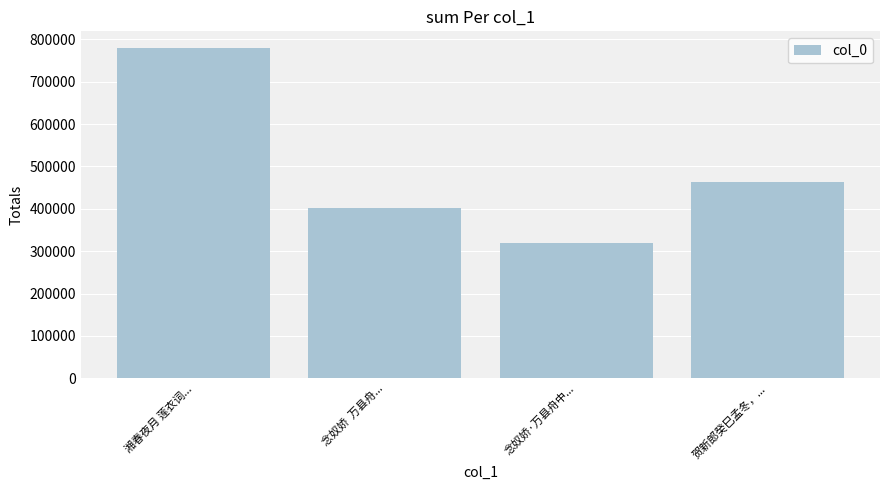

Reading right to left, list all the values displayed in this chart.

463929	318396	401778	779850